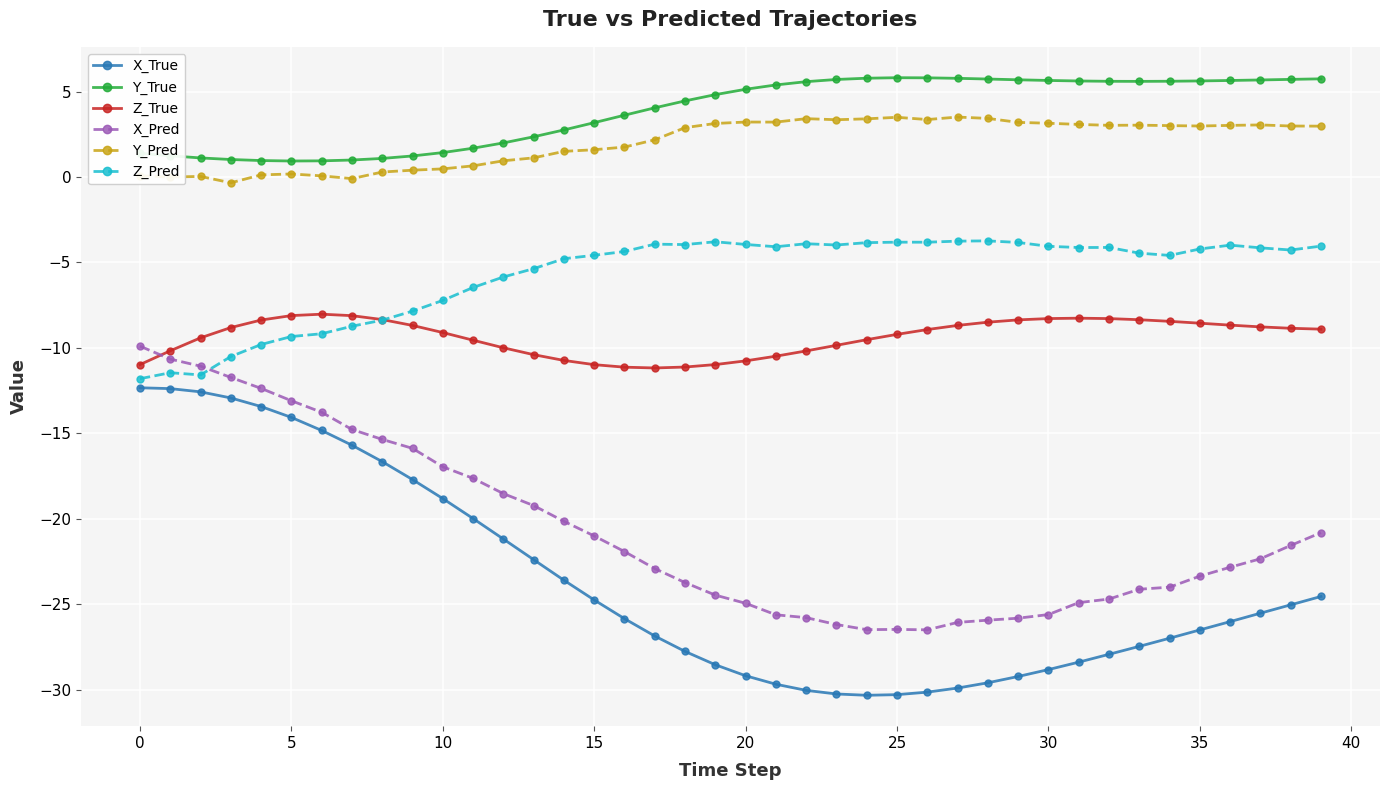

True or false: Y_True and Z_True intersect in this chart.

False